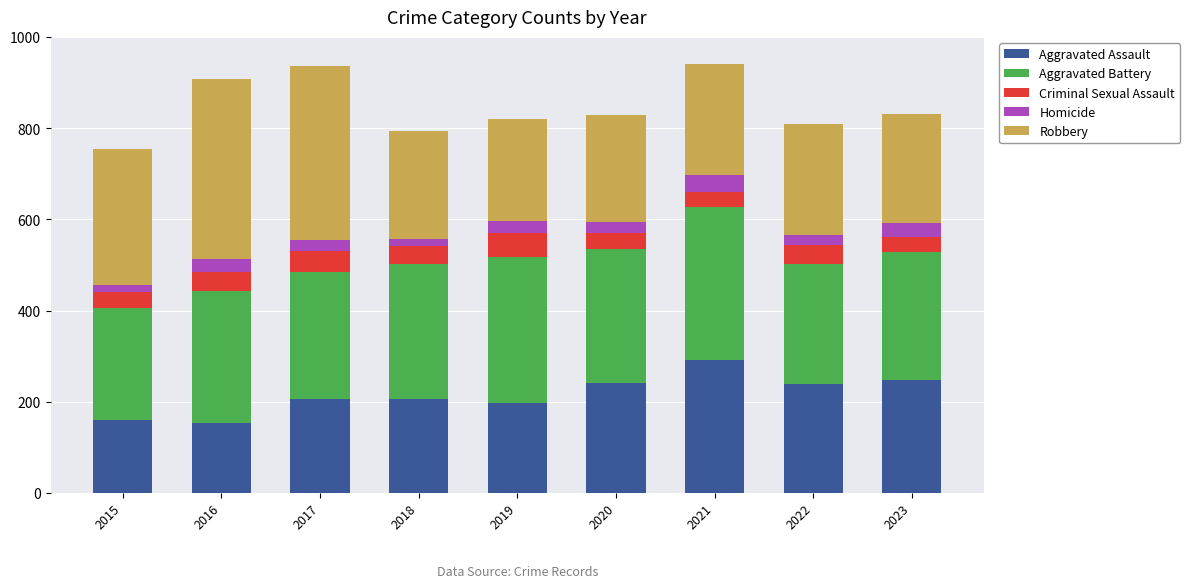

What is the difference between the maximum and second lowest values in the Aggravated Assault series?

132